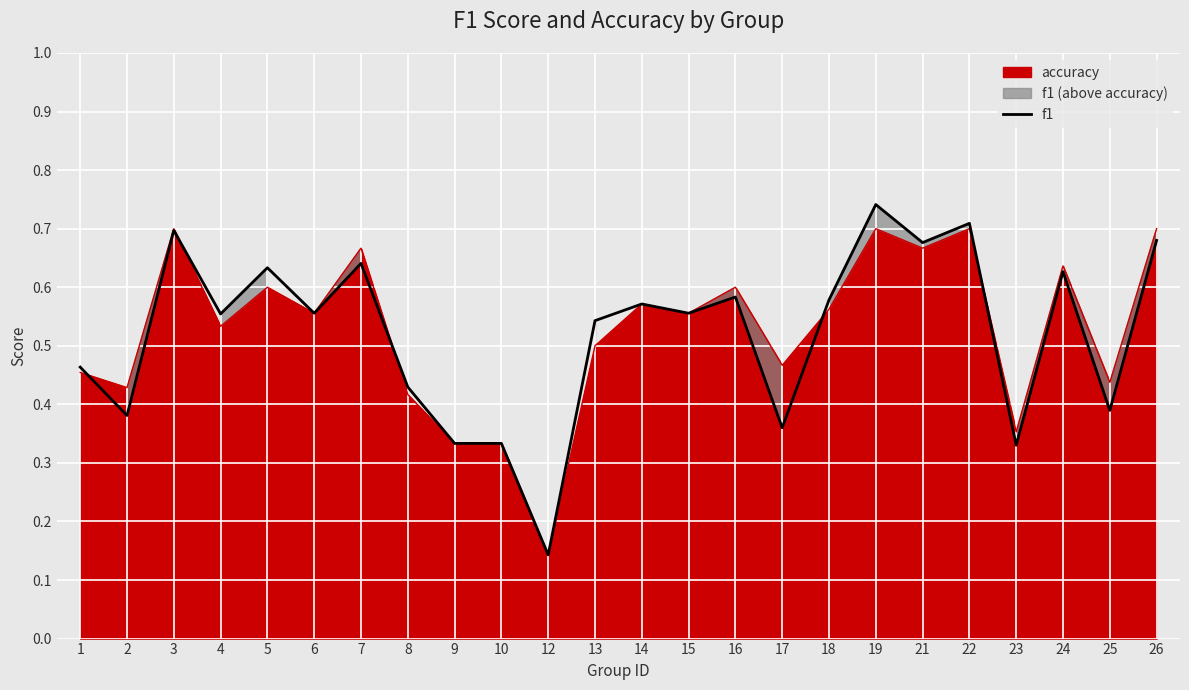

What is the value of the 11th point from the left?

0.1